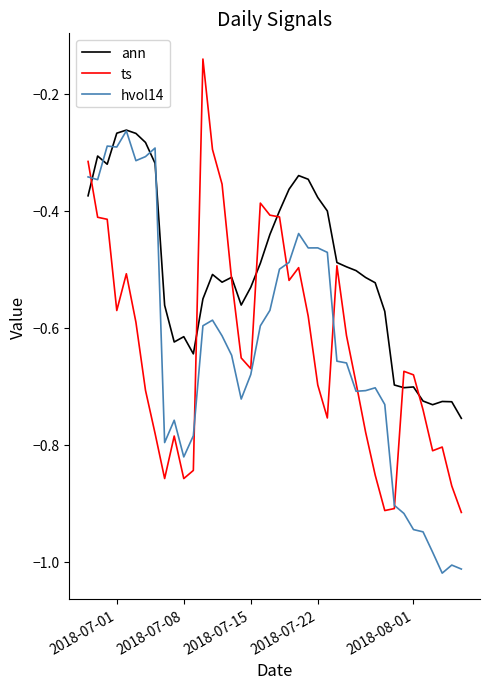

What is the difference between the maximum and minimum values in the ann series?

0.5